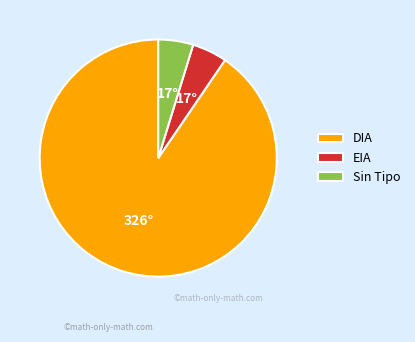

True or false: Sin Tipo accounts for 5% of the total.

True